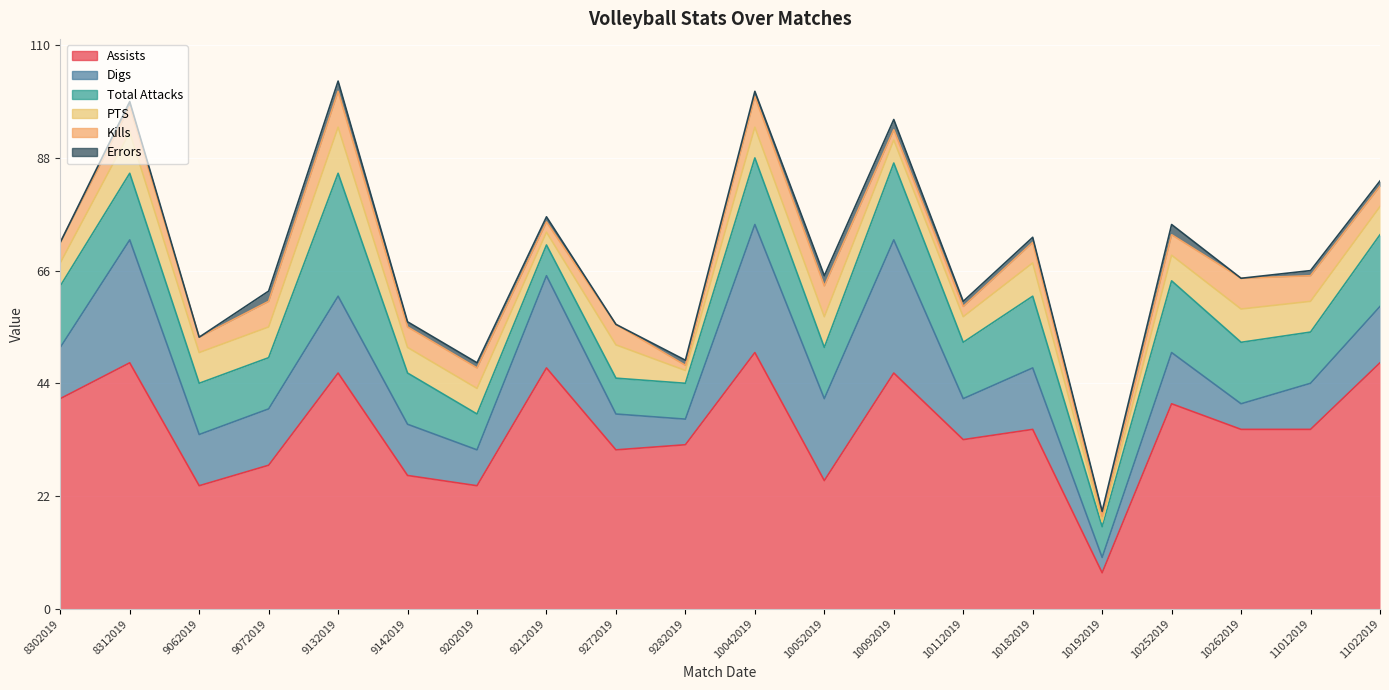

What are all the series names shown in the legend?

Assists, Digs, Total Attacks, PTS, Kills, Errors